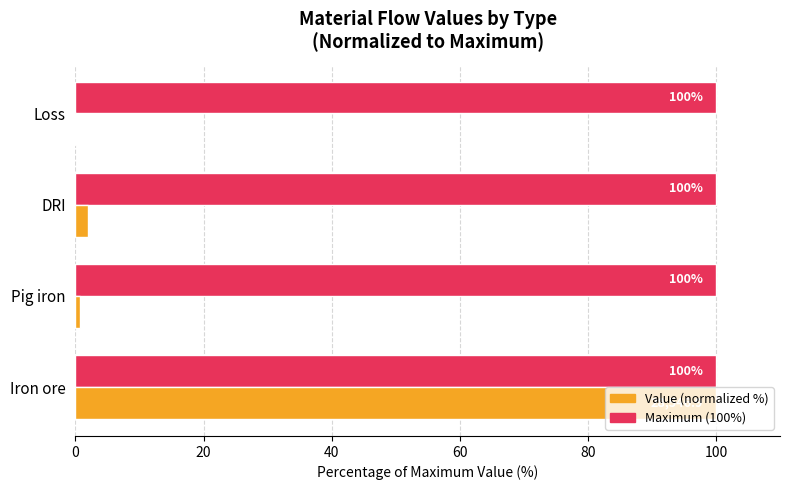

At which category is the sum across all series the highest?

Iron ore